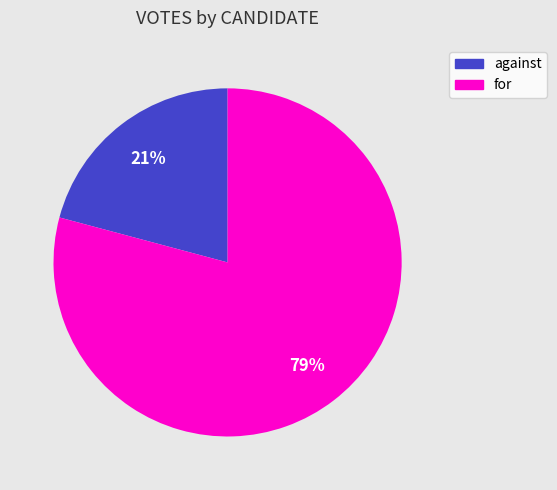

What is the smallest slice in the pie chart?

against